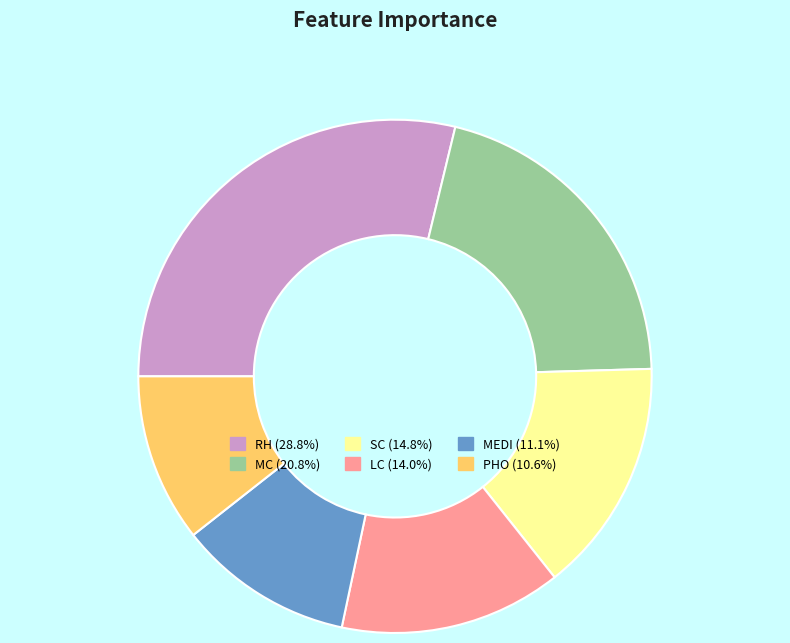

How many segments does this pie chart have?

6